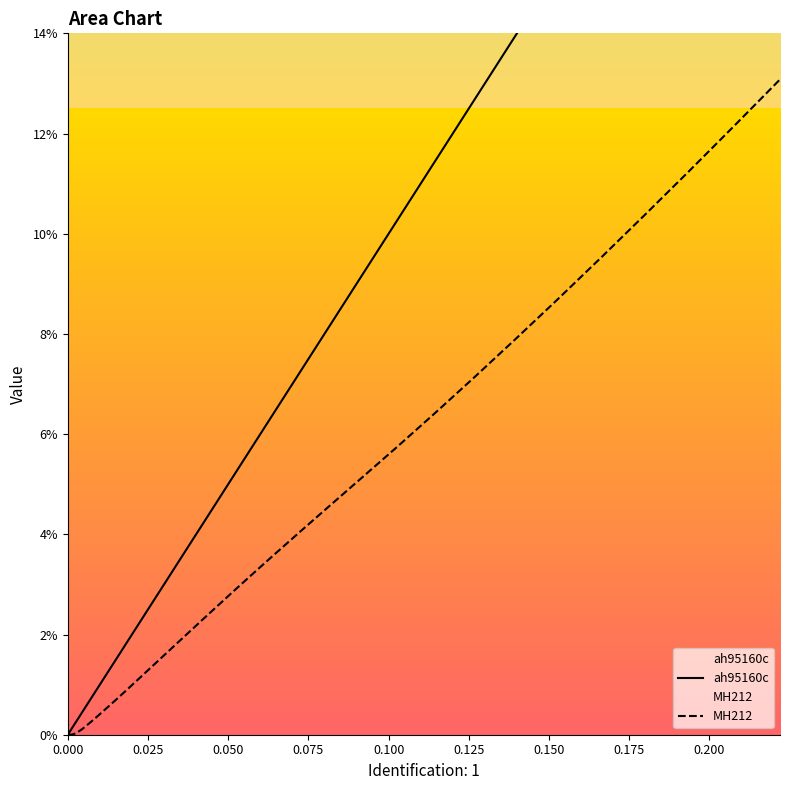

What are all the series names shown in the legend?

ah95160c, MH212